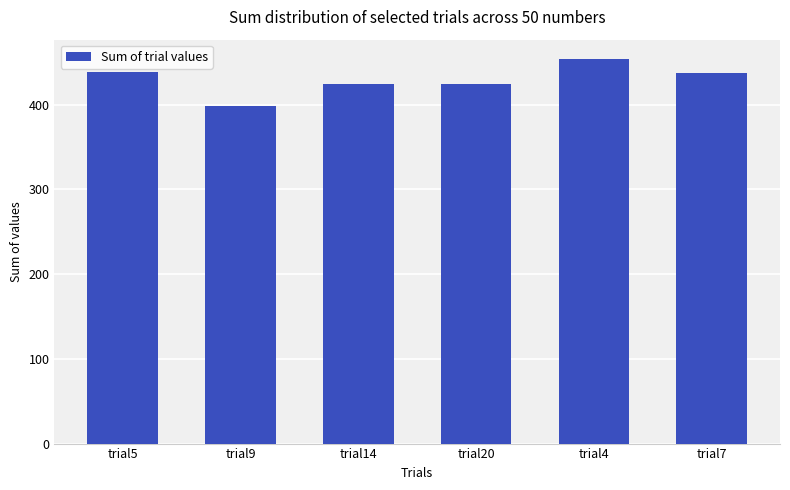

What position from the left is trial5?

1